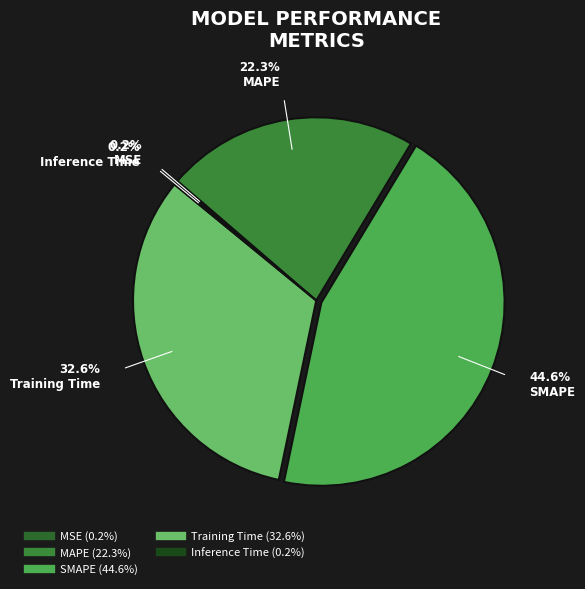

What is the total percentage of SMAPE and MSE?

44.8%